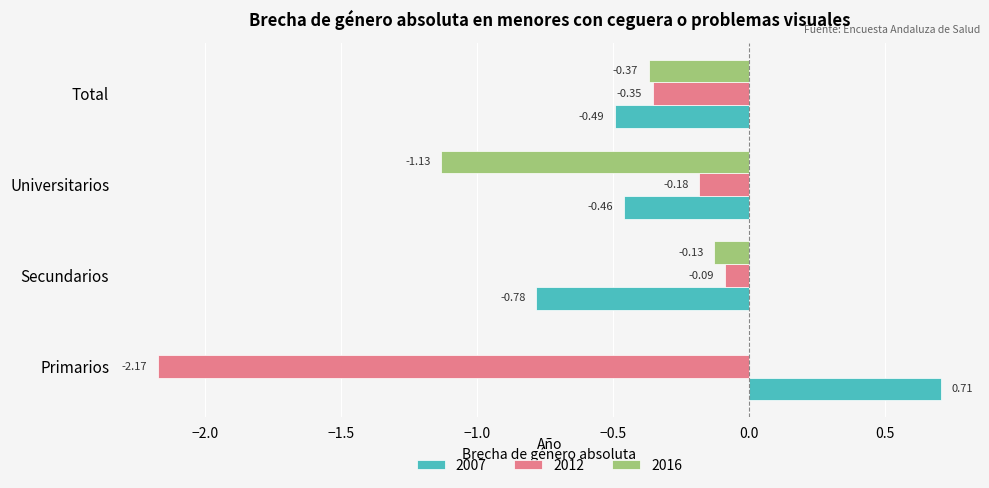

Which label corresponds to the largest value in the chart?

Primarios